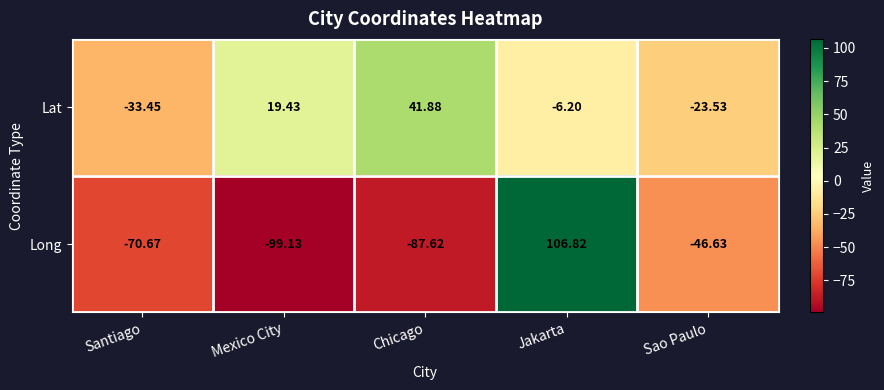

Rank the series by their average value, from lowest to highest.

Long, Lat